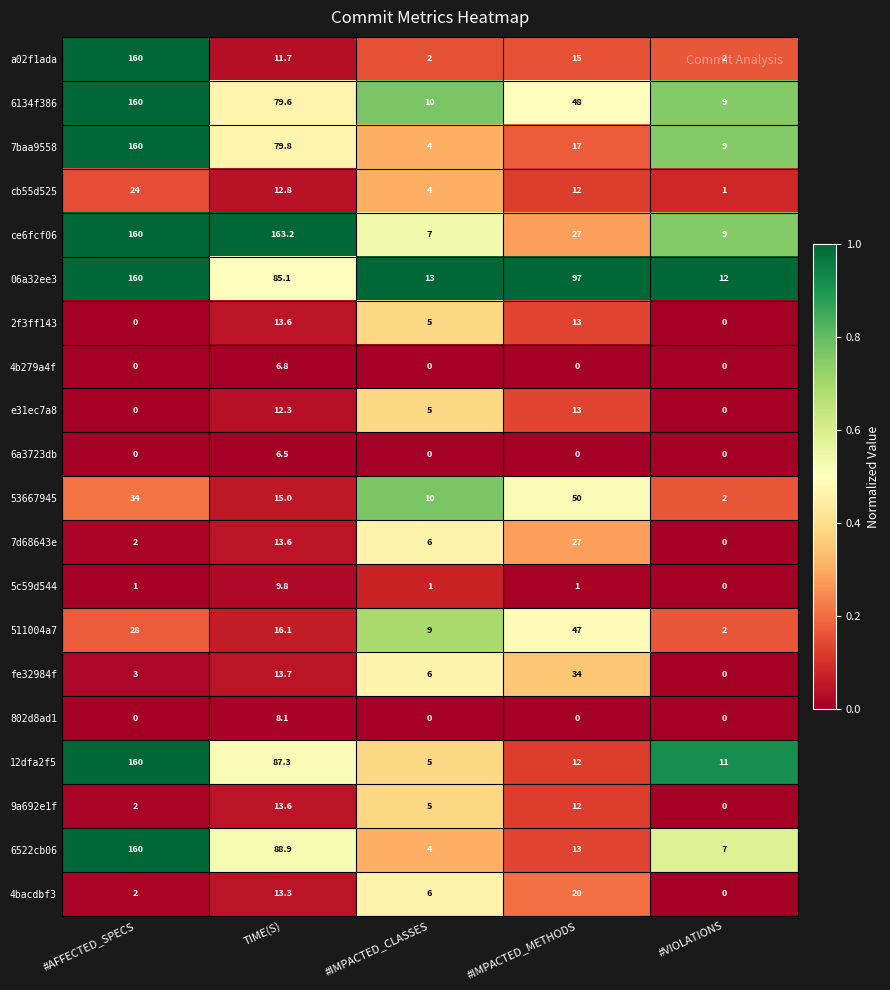

Which series has the largest total across all categories?

06a32ee3